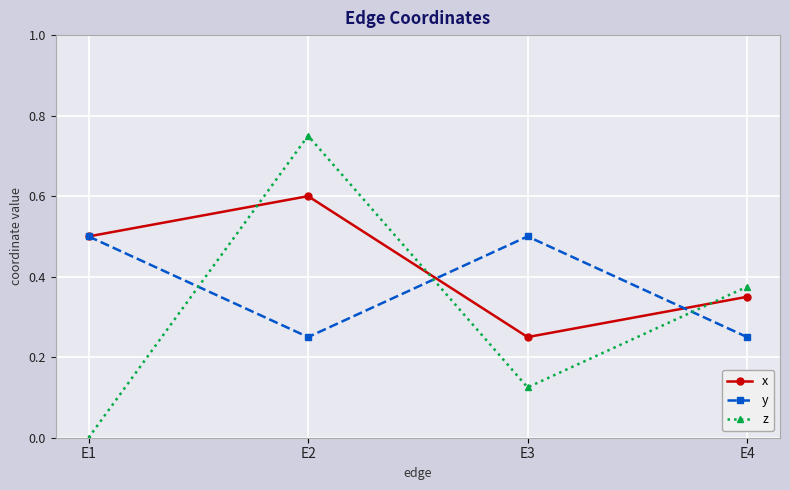

What is the difference between the highest and lowest values at E1?

0.5